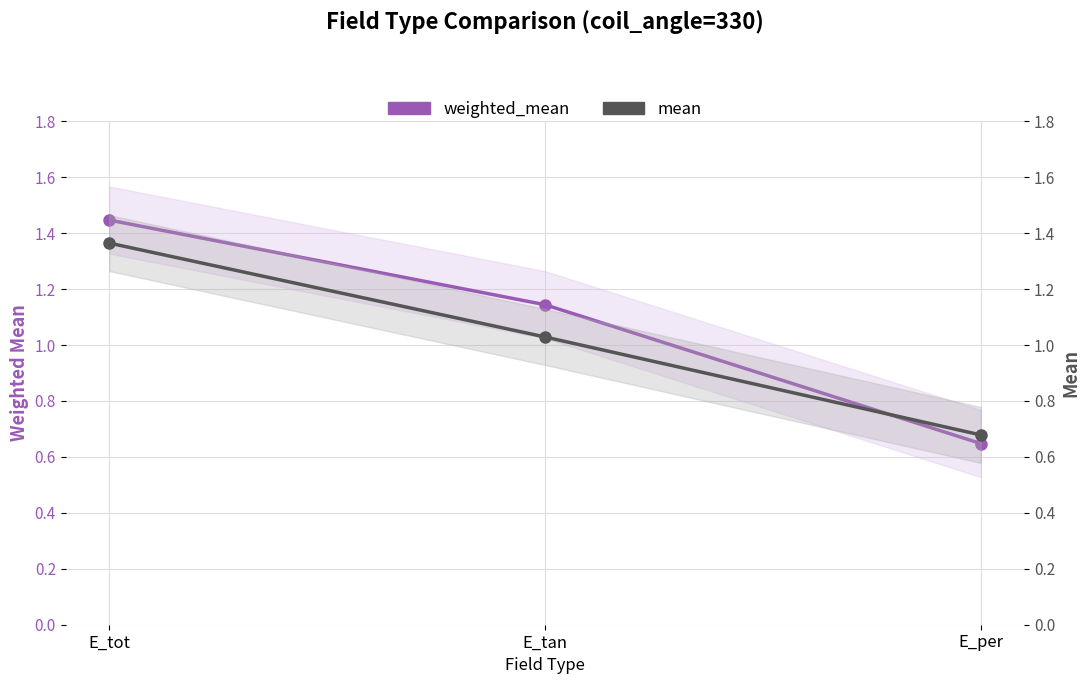

What is the value of the mean point at the 1st from the left?

1.4